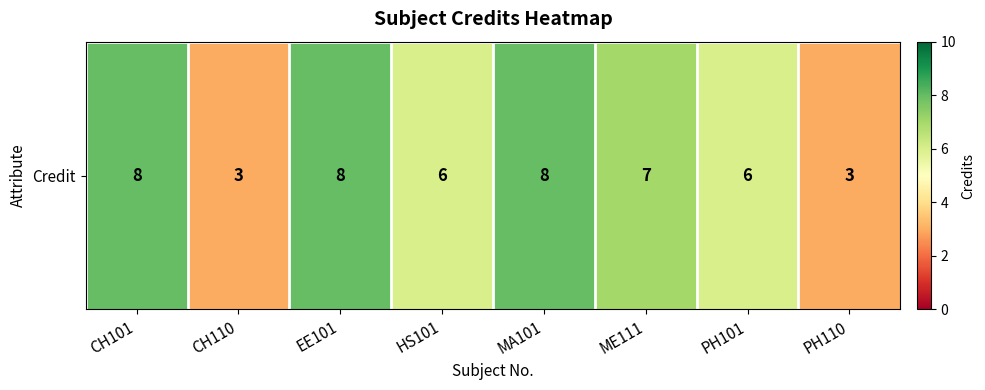

Which category has the highest value across all series?

CH101